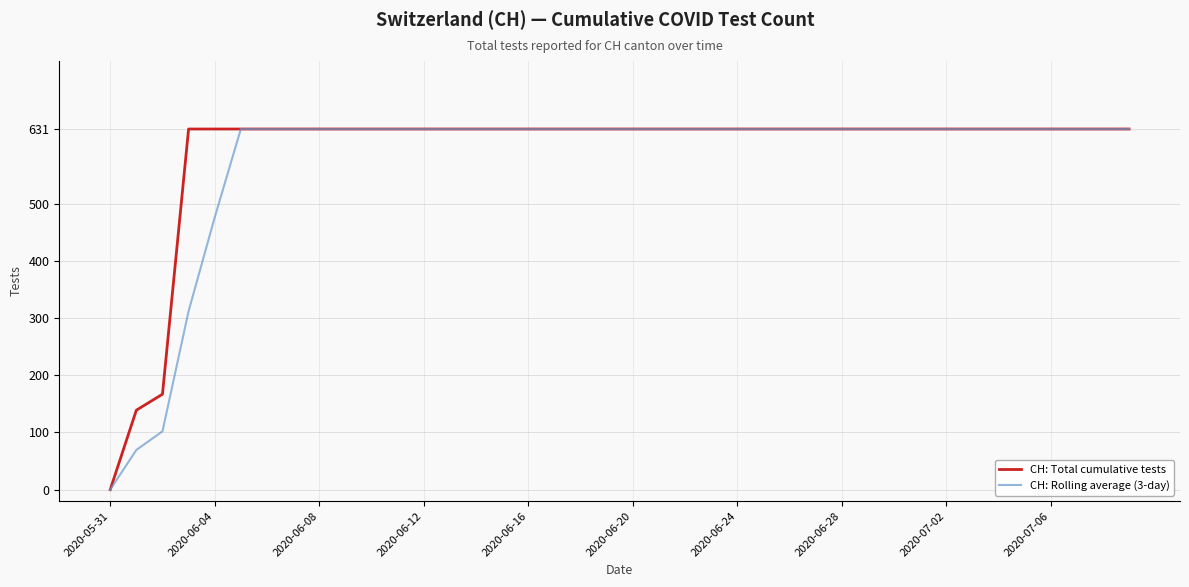

What is the maximum value shown in the chart?

631.0